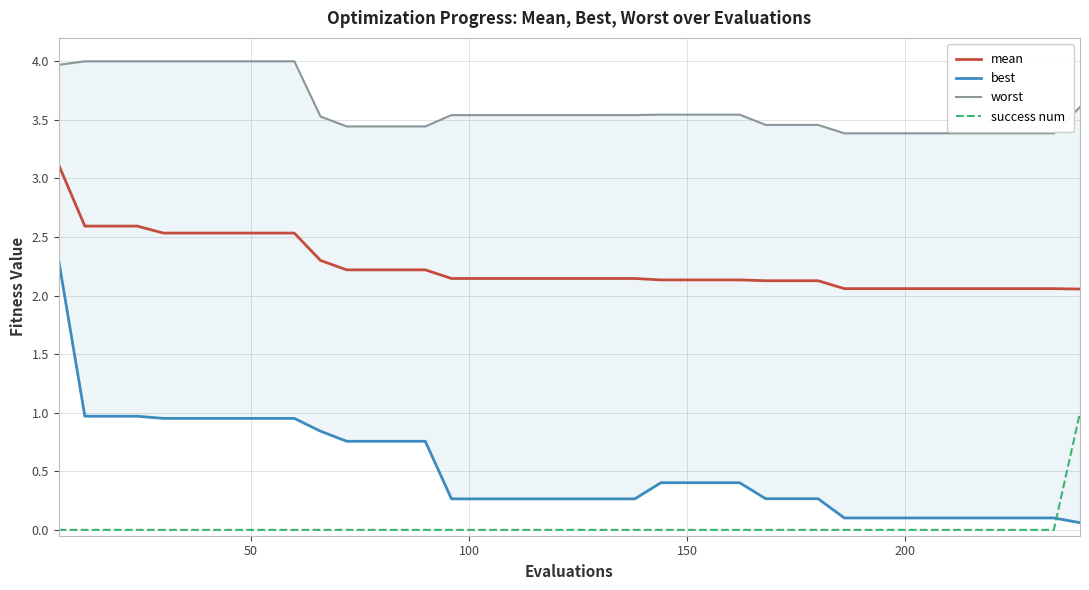

What position from the left is 28?

29